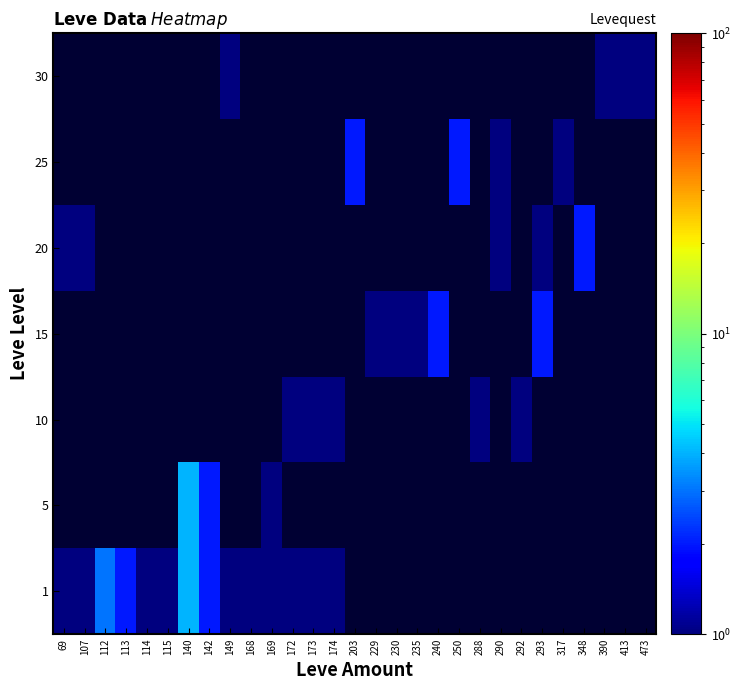

What is the greatest value displayed?

4.0